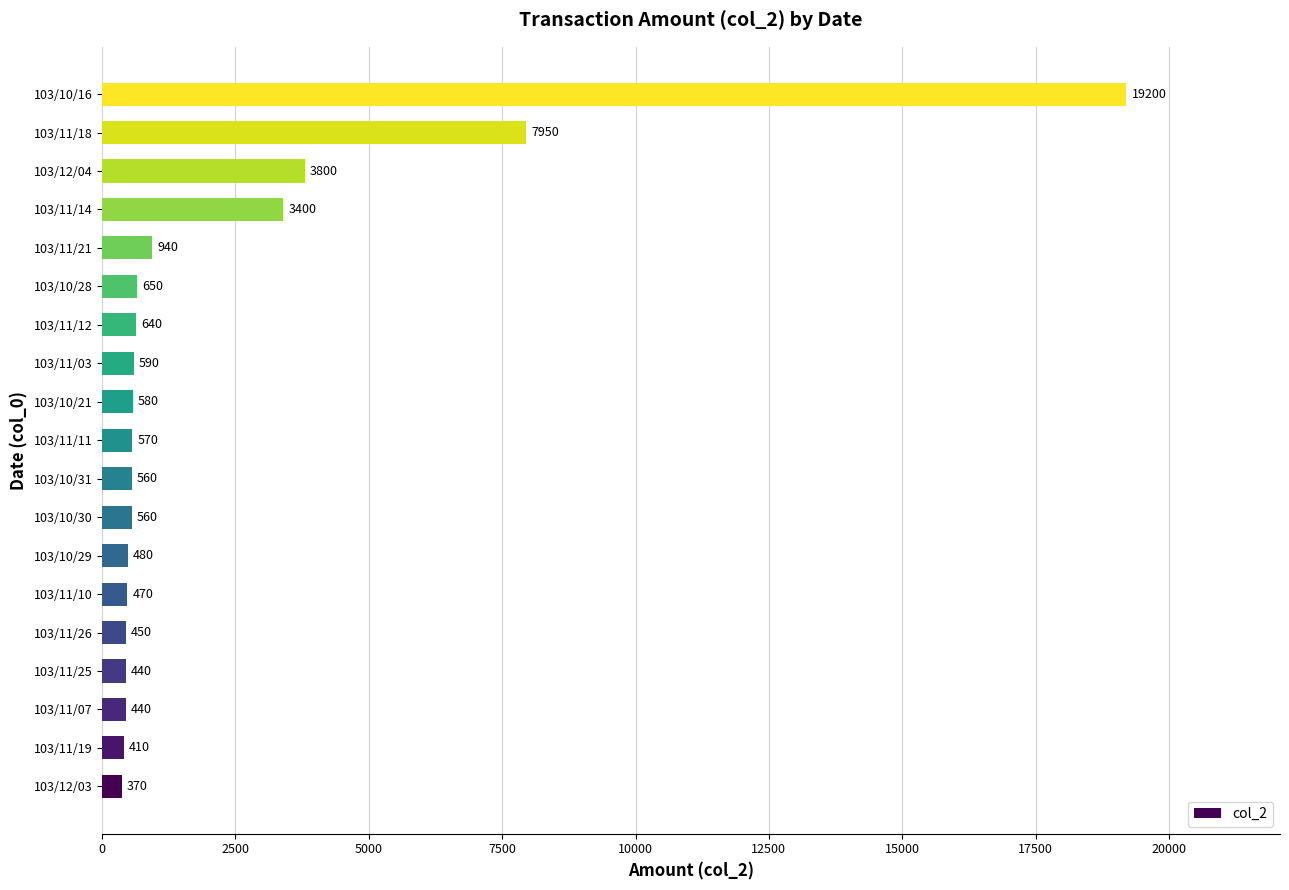

What is the greatest value displayed?

19200